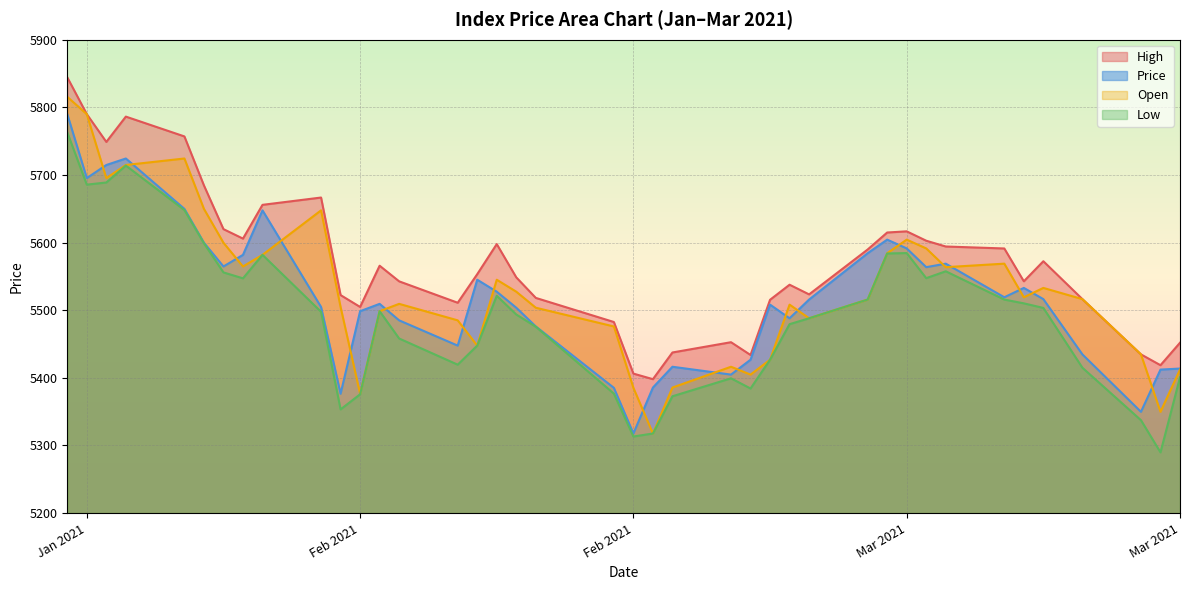

Reading right to left, extract all data points from this chart.

High: 39=5844.4	38=5789.9	37=5748.9	36=5786.3	35=5757.0	34=5684.6	33=5619.9	32=5605.9	31=5655.8	30=5666.6	29=5522.4	28=5504.8	27=5565.8	26=5542.7	25=5511.0	24=5553.3	23=5597.8	22=5548.6	21=5518.2	20=5482.6	19=5406.3	18=5398.0	17=5437.5	16=5452.7	15=5433.8	14=5515.4	13=5537.7	12=5523.4	11=5589.8	10=5614.9	9=5616.6	8=5602.8	7=5594.2	6=5591.3	5=5542.8	4=5572.4	3=5516.4	2=5434.7	1=5418.7	0=5451.9
Price: 39=5789.9	38=5695.4	37=5714.7	36=5724.4	35=5649.9	34=5599.8	33=5564.7	32=5581.9	31=5647.7	30=5504.8	29=5376.4	28=5498.5	27=5509.4	26=5485.0	25=5447.6	24=5545.1	23=5527.4	22=5503.7	21=5476.0	20=5385.2	19=5317.7	18=5385.6	17=5416.4	16=5404.8	15=5426.8	14=5508.3	13=5488.1	12=5515.8	11=5584.3	10=5604.4	9=5591.4	8=5563.7	7=5568.9	6=5519.1	5=5533.0	4=5516.4	3=5434.7	2=5349.8	1=5412.2	0=5413.7
Open: 39=5815.5	38=5789.9	37=5695.4	36=5714.7	35=5724.4	34=5649.9	33=5599.8	32=5564.7	31=5581.9	30=5647.7	29=5504.8	28=5376.4	27=5498.5	26=5509.4	25=5485.0	24=5447.6	23=5545.1	22=5527.4	21=5503.7	20=5476.0	19=5385.2	18=5317.7	17=5385.6	16=5416.4	15=5404.8	14=5426.8	13=5508.3	12=5488.1	11=5515.8	10=5584.3	9=5604.4	8=5591.4	7=5563.7	6=5568.9	5=5519.1	4=5533.0	3=5516.4	2=5434.7	1=5349.8	0=5412.2
Low: 39=5762.9	38=5685.7	37=5688.9	36=5713.9	35=5648.1	34=5599.0	33=5555.9	32=5547.1	31=5581.9	30=5497.6	29=5353.4	28=5375.6	27=5498.5	26=5458.2	25=5419.5	24=5447.6	23=5521.3	22=5493.7	21=5475.6	20=5376.6	19=5313.2	18=5317.7	17=5372.7	16=5399.3	15=5384.2	14=5426.8	13=5479.4	12=5488.1	11=5515.8	10=5583.9	9=5584.5	8=5547.4	7=5557.6	6=5515.7	5=5510.2	4=5503.4	3=5415.0	2=5337.4	1=5289.8	0=5400.7